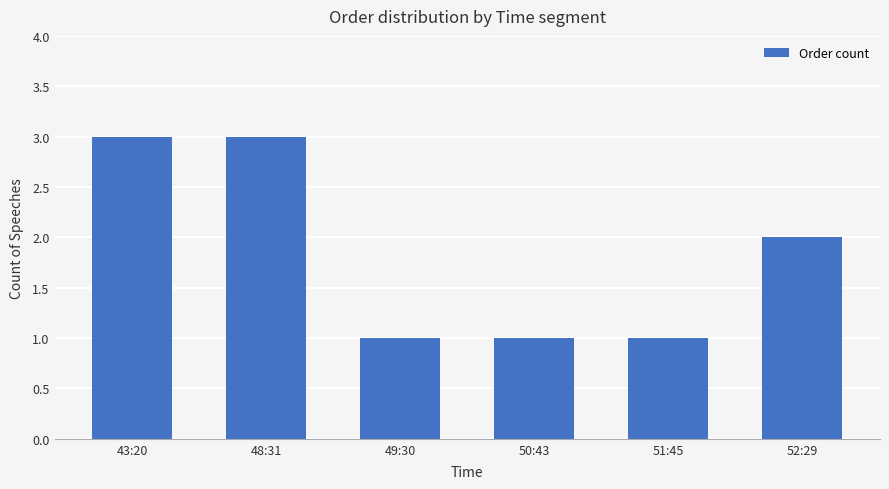

Between 50:43 and 52:29, which is larger?

52:29